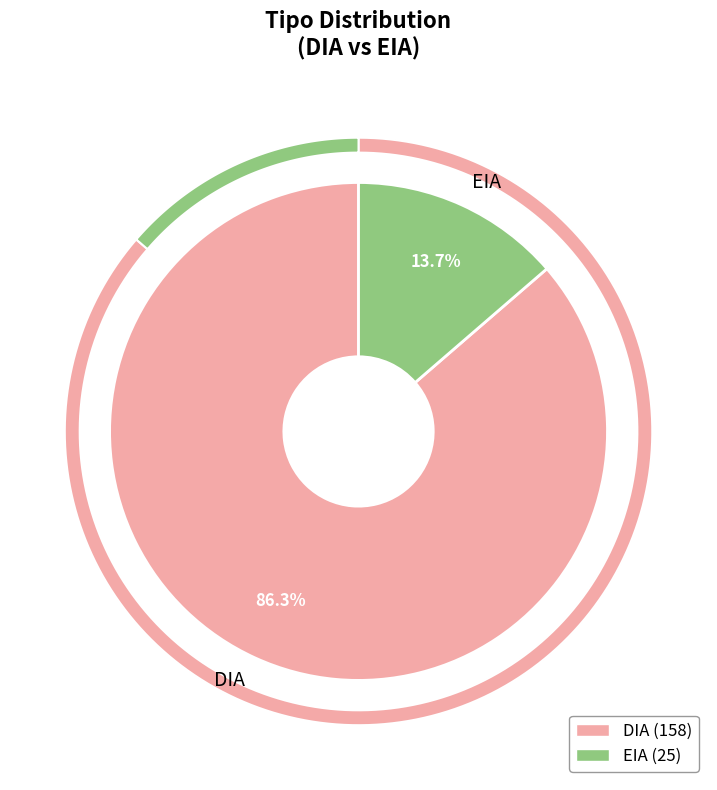

What percentage is the EIA slice, to the nearest percent?

14%